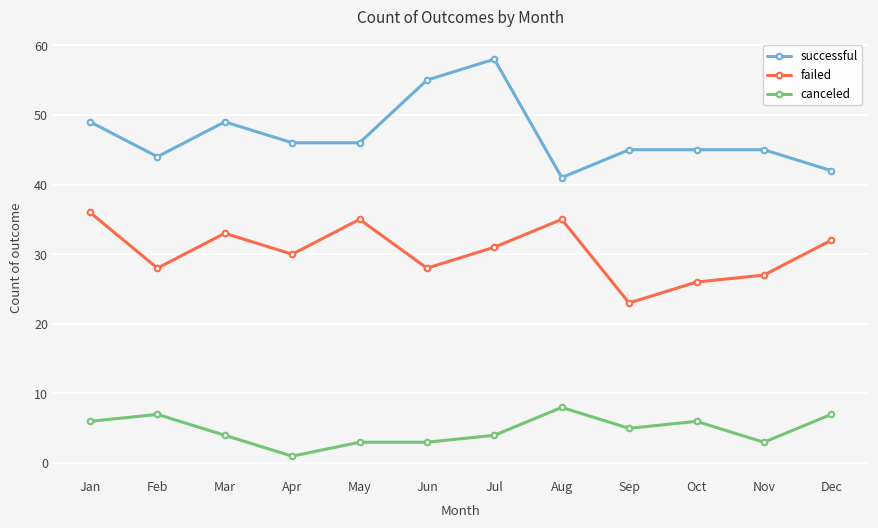

Is it true that failed equals 8 at Oct?

False